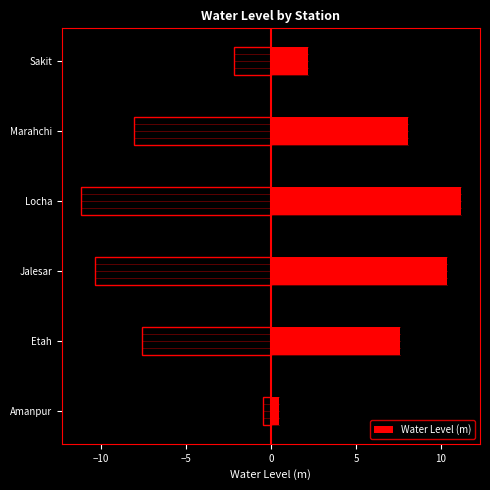

Count the number of values greater than 8.

3